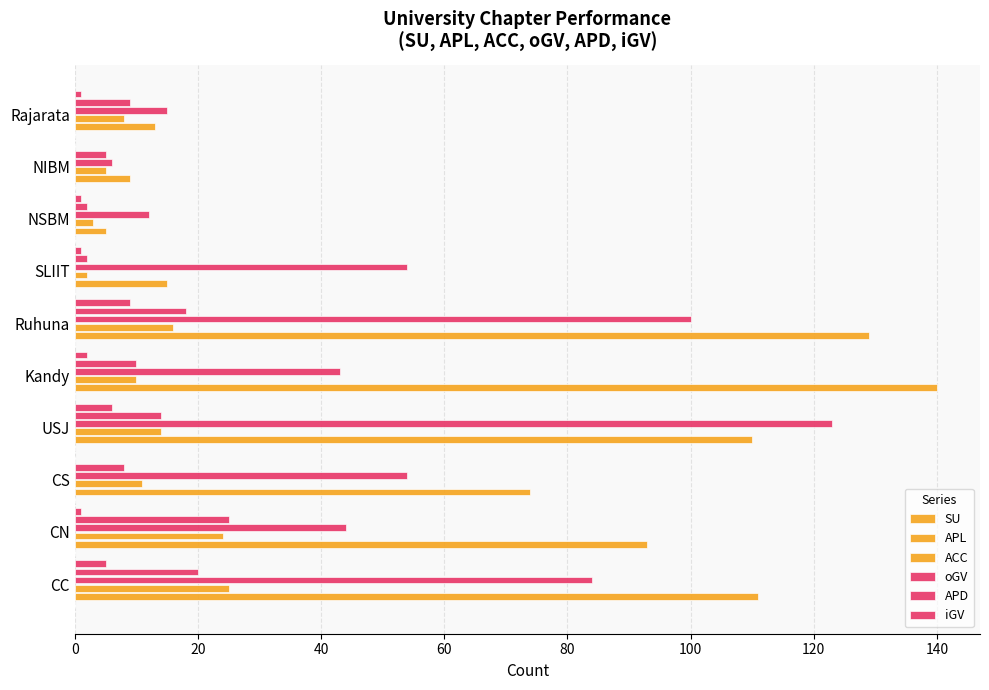

How many series are shown in this chart?

5